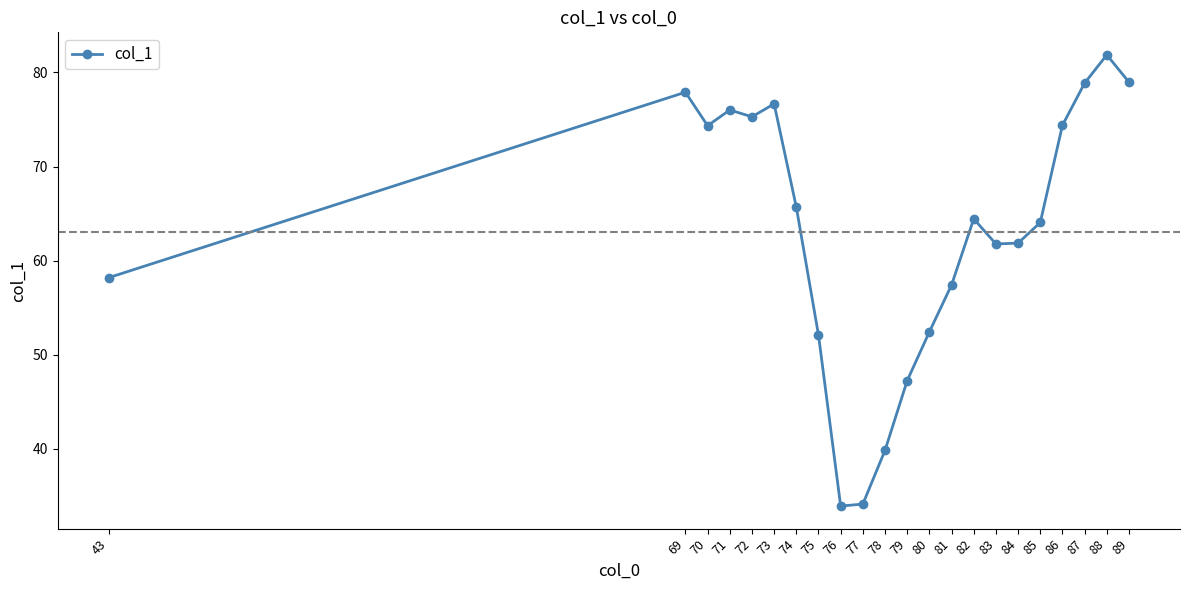

How many series are shown in this chart?

1